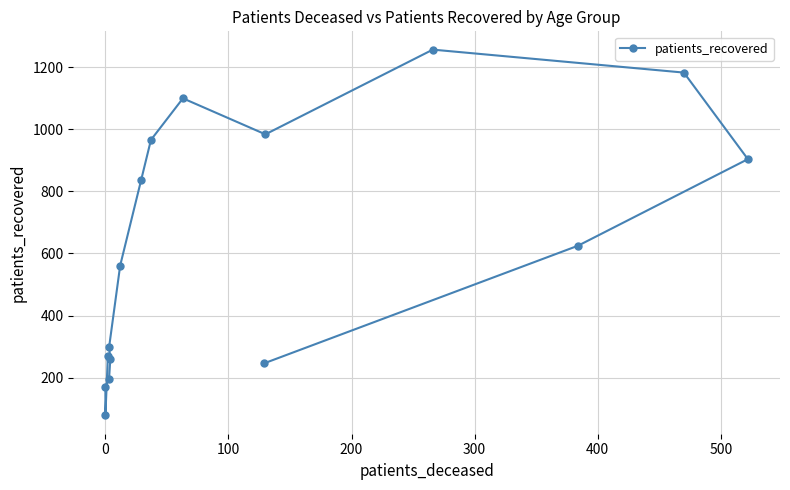

How many data points are less than 625?

8